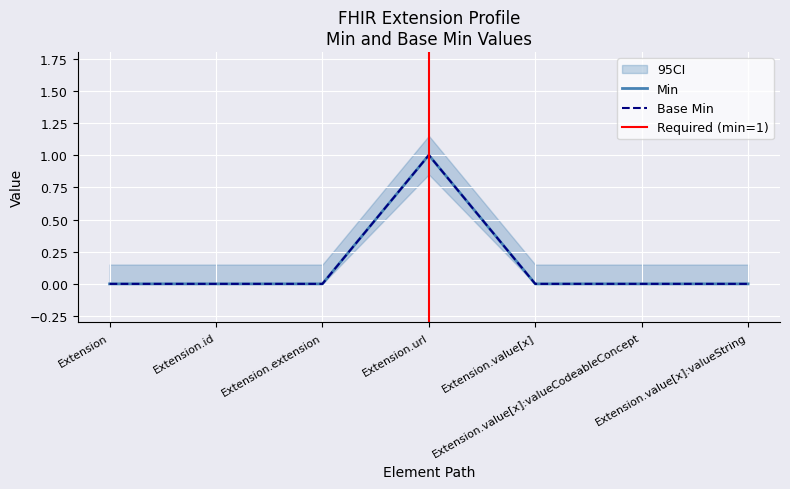

True or false: Min has more than 1 points higher than both neighbors.

False